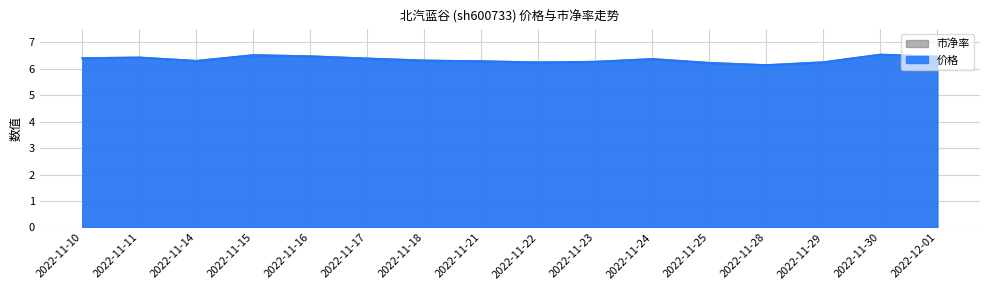

What is the sum of all 价格 values?

101.4